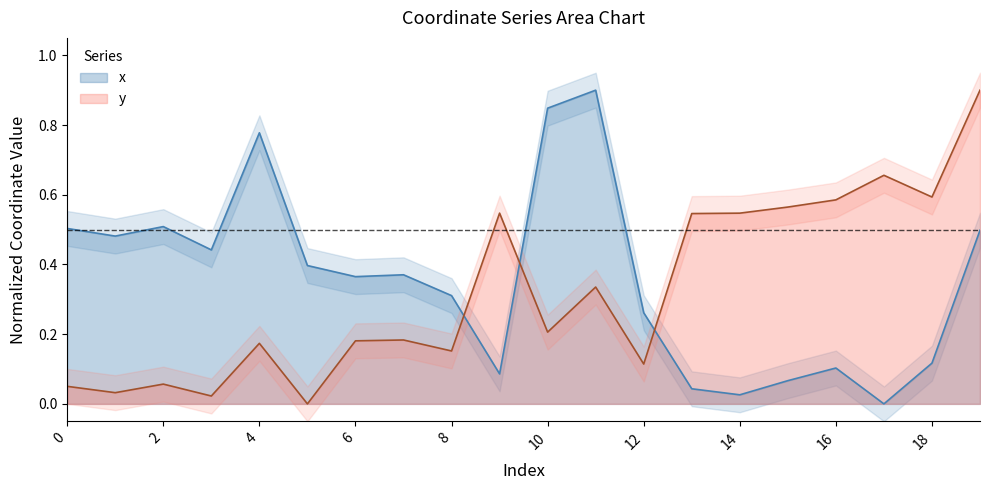

Between 5 and 19, which is larger?

19